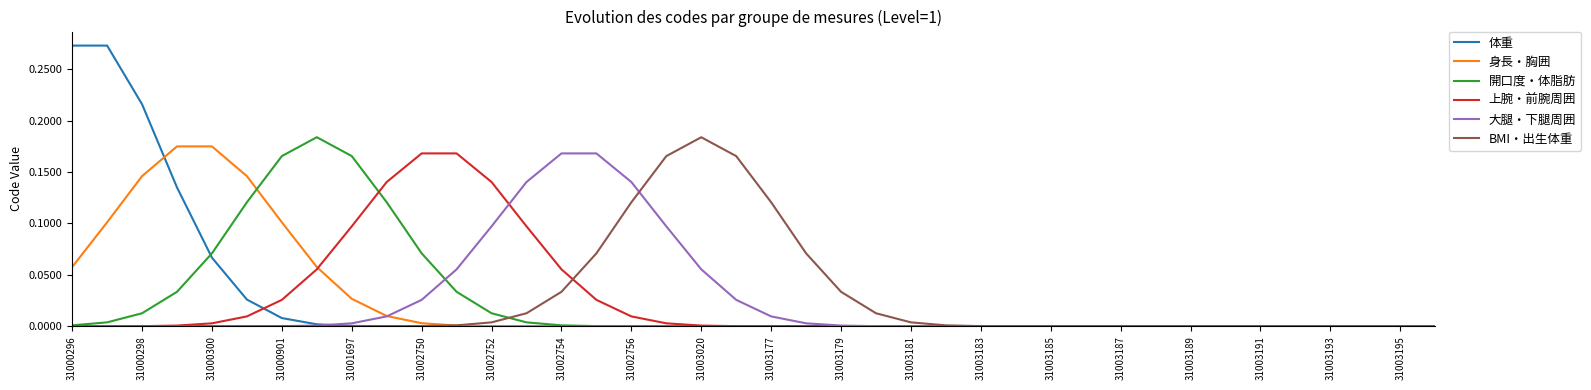

Is this an area chart (filled region under the line)?

No